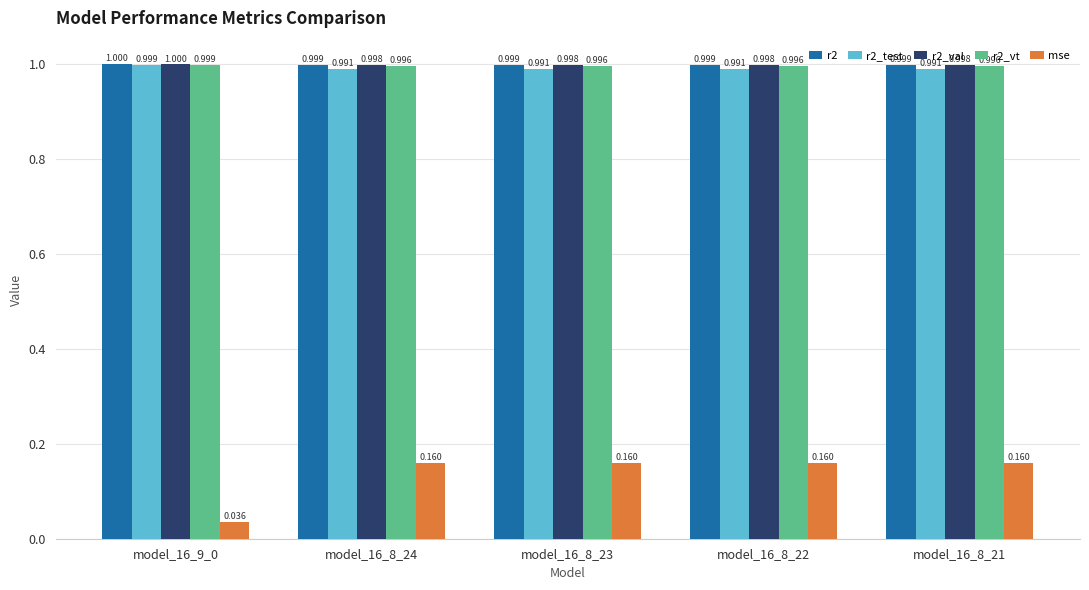

What is the sum of all r2_vt values?

5.0